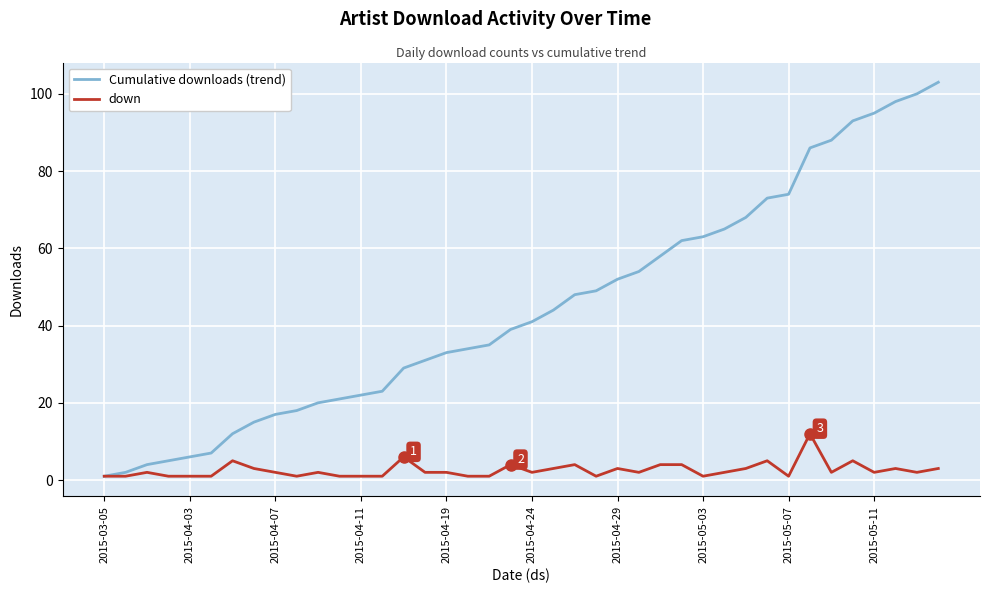

What are all the series names shown in the legend?

Cumulative downloads (trend), down